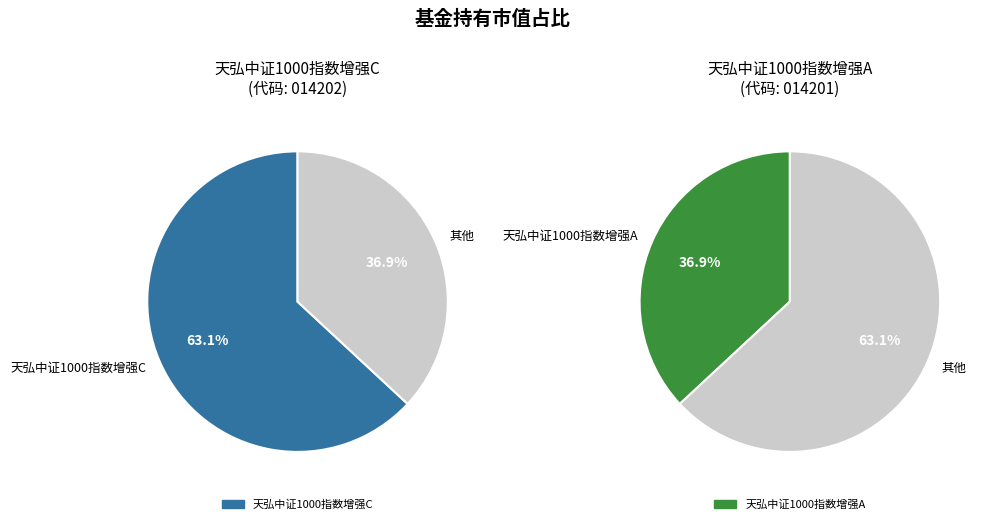

What percentage is the 天弘中证1000指数增强C slice, to the nearest percent?

63%